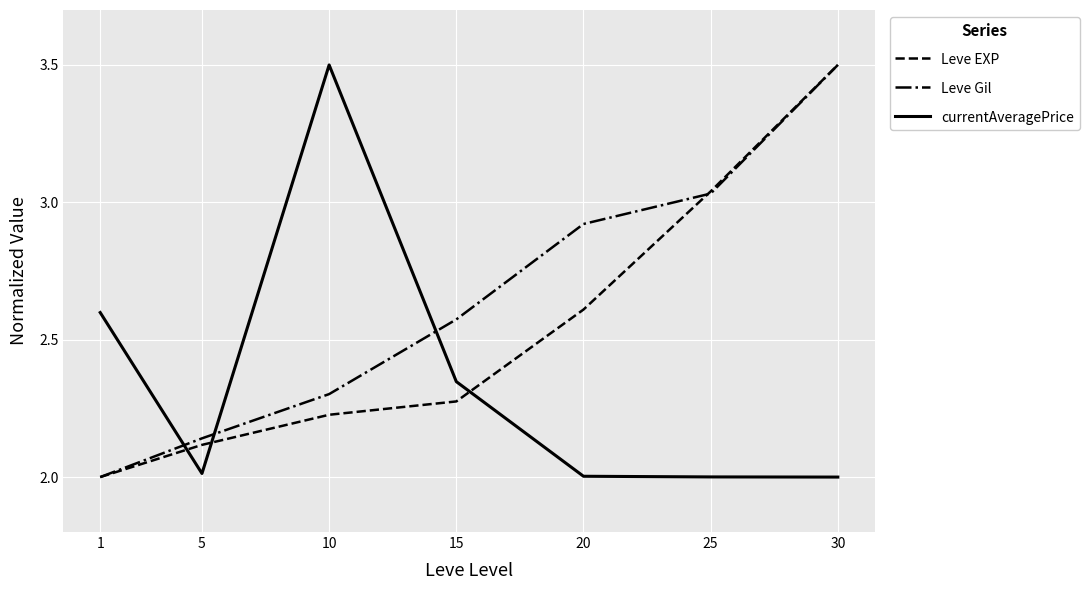

What is the highest value of the Leve EXP series?

3.5